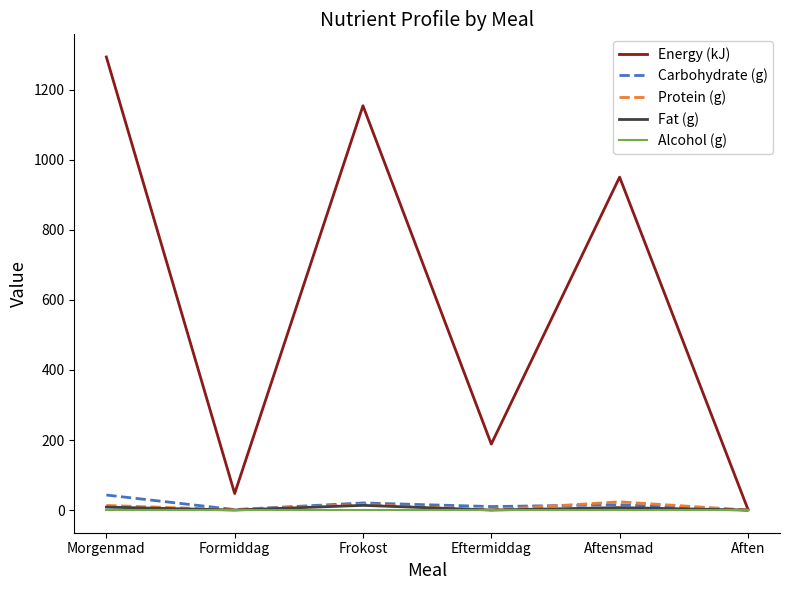

Which series has the widest spread of values?

Energy (kJ)